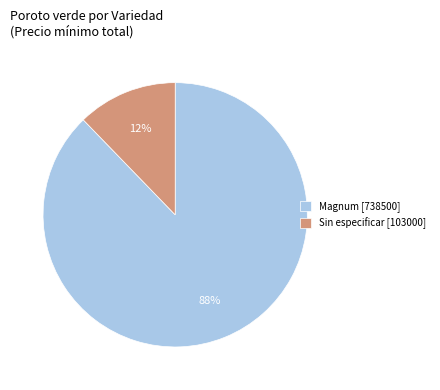

Do Magnum [738500] and Sin especificar [103000] together represent more than half of the pie?

Yes